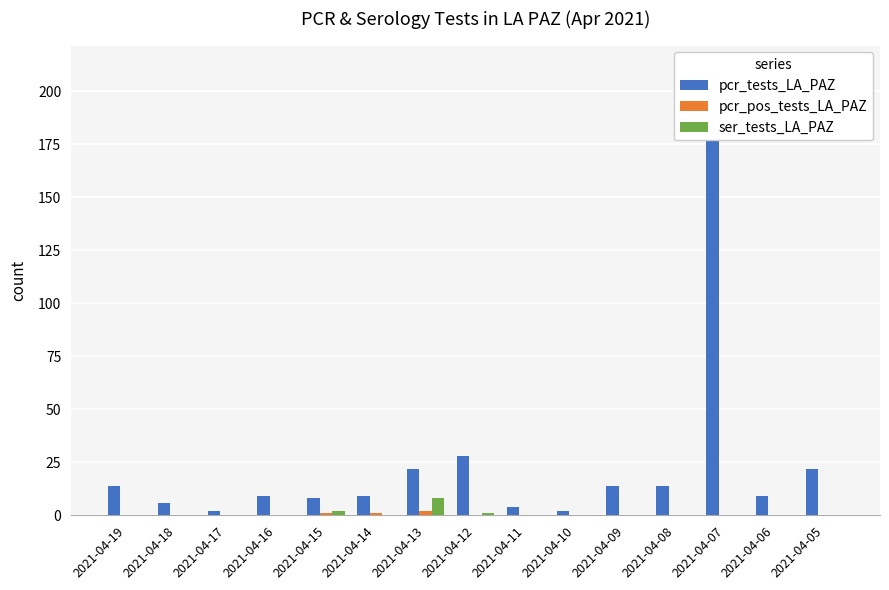

Does the chart contain any negative values?

No